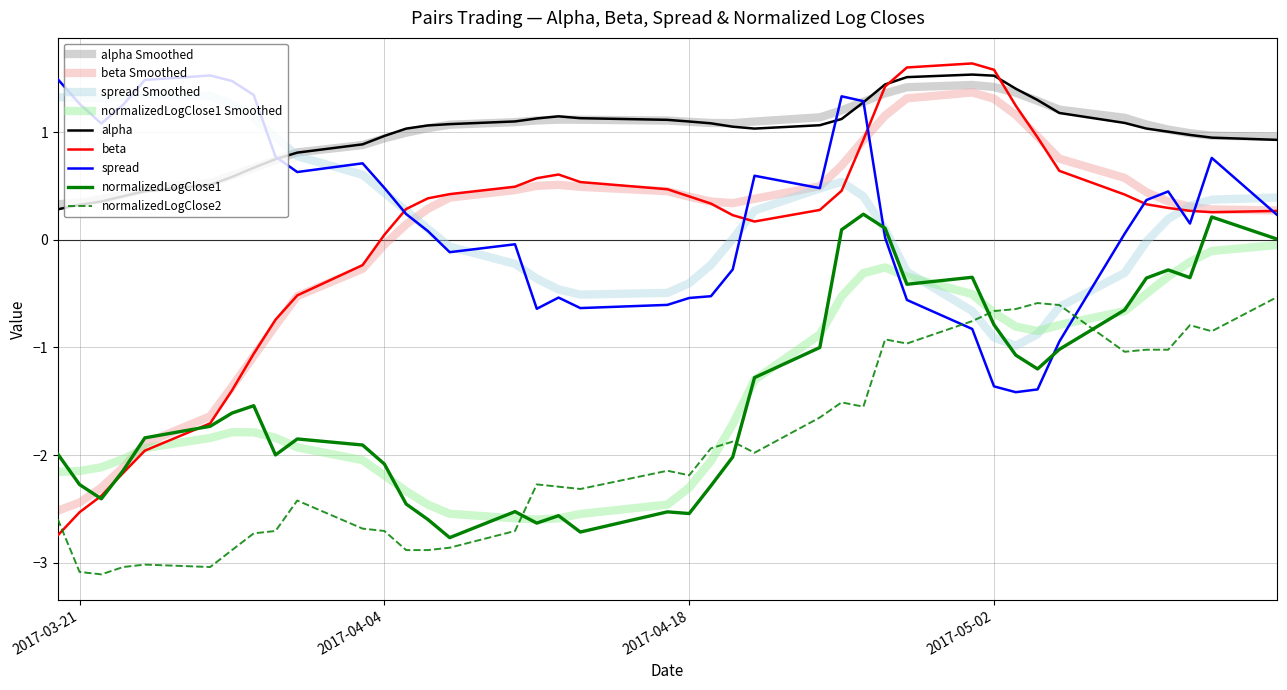

Which series has the largest range (max minus min)?

beta